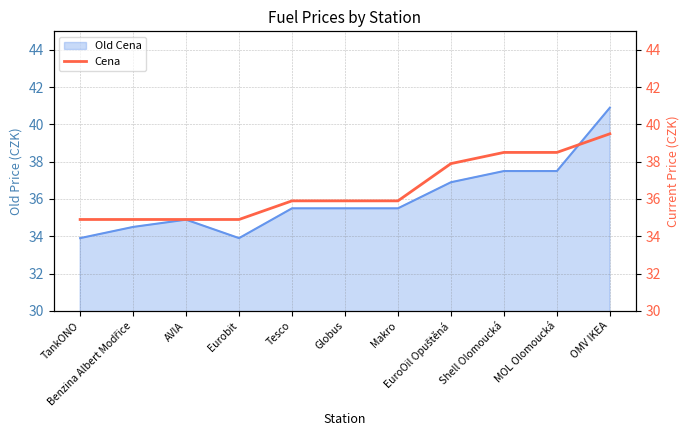

What position from the left is AVIA?

3